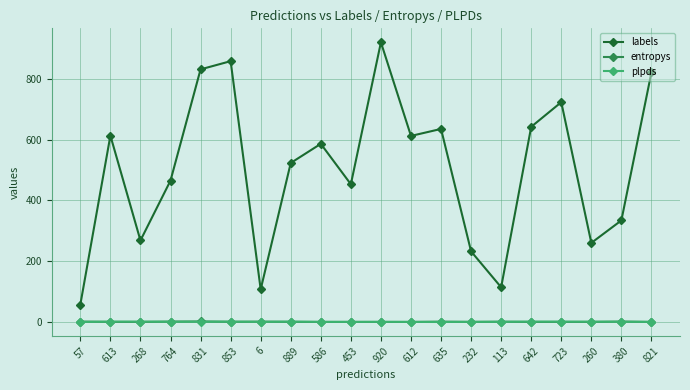

Which series changed the most between 6 and 635?

labels